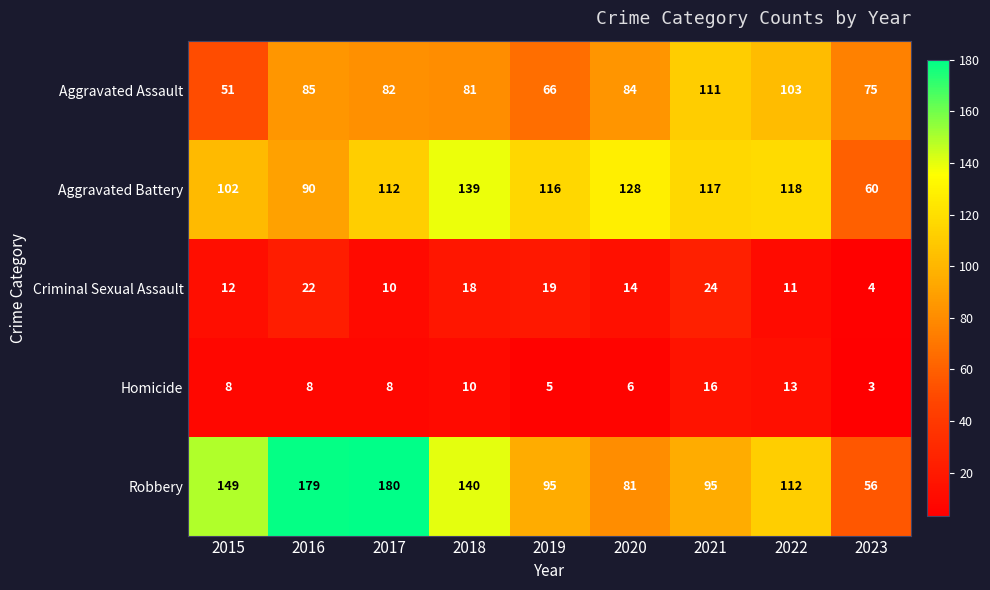

Rank the series by their maximum value, from lowest to highest.

Homicide, Criminal Sexual Assault, Aggravated Assault, Aggravated Battery, Robbery